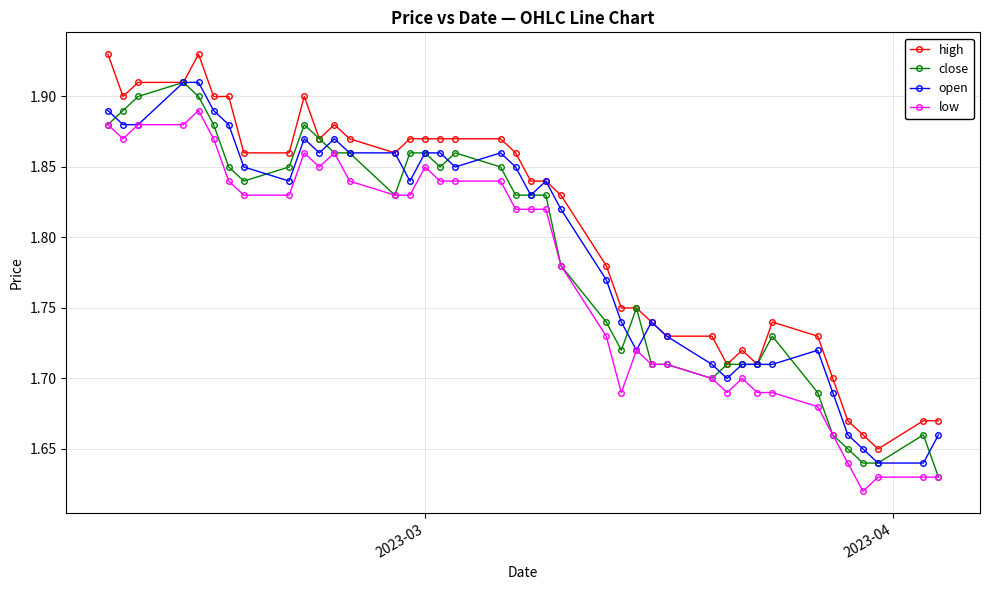

True or false: close has more than 0 points higher than both neighbors.

True